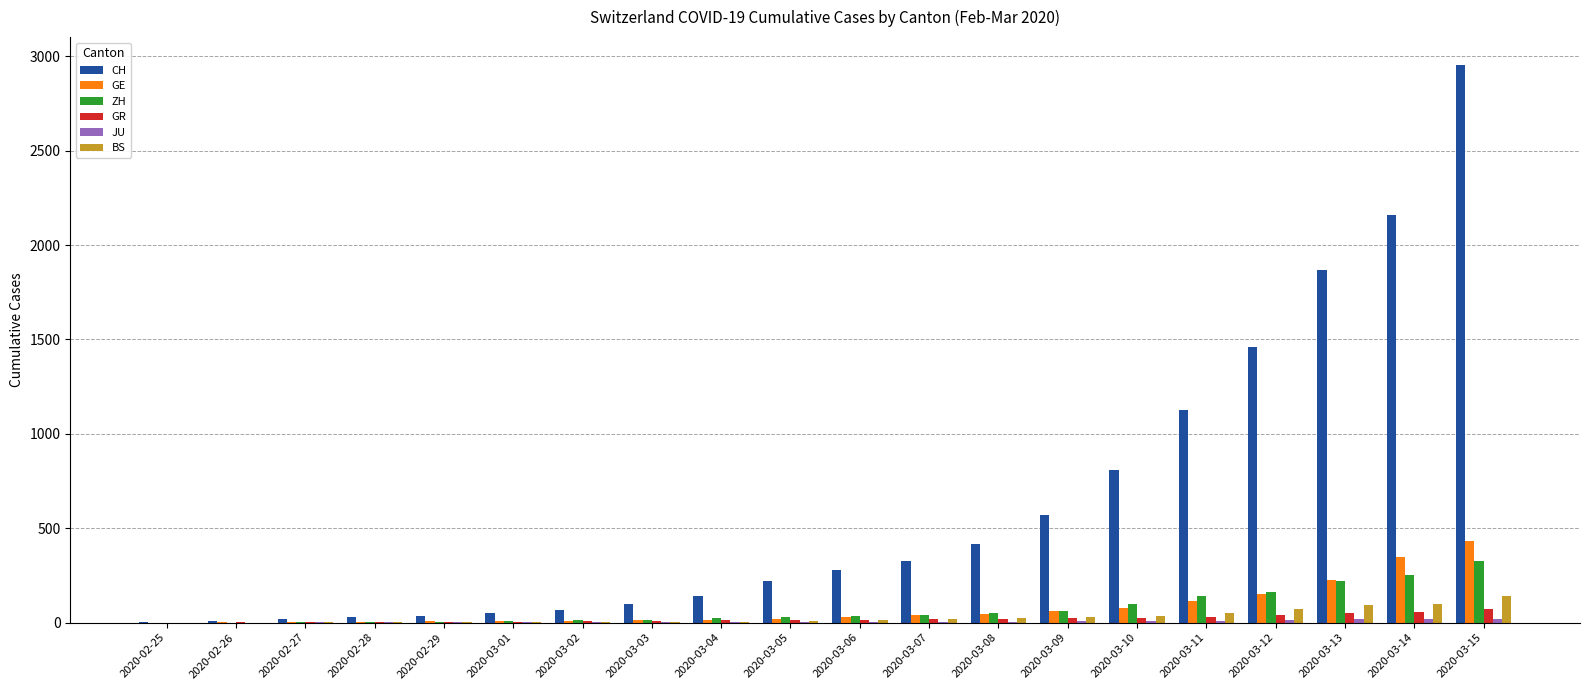

What is the highest value of the CH series?

2954